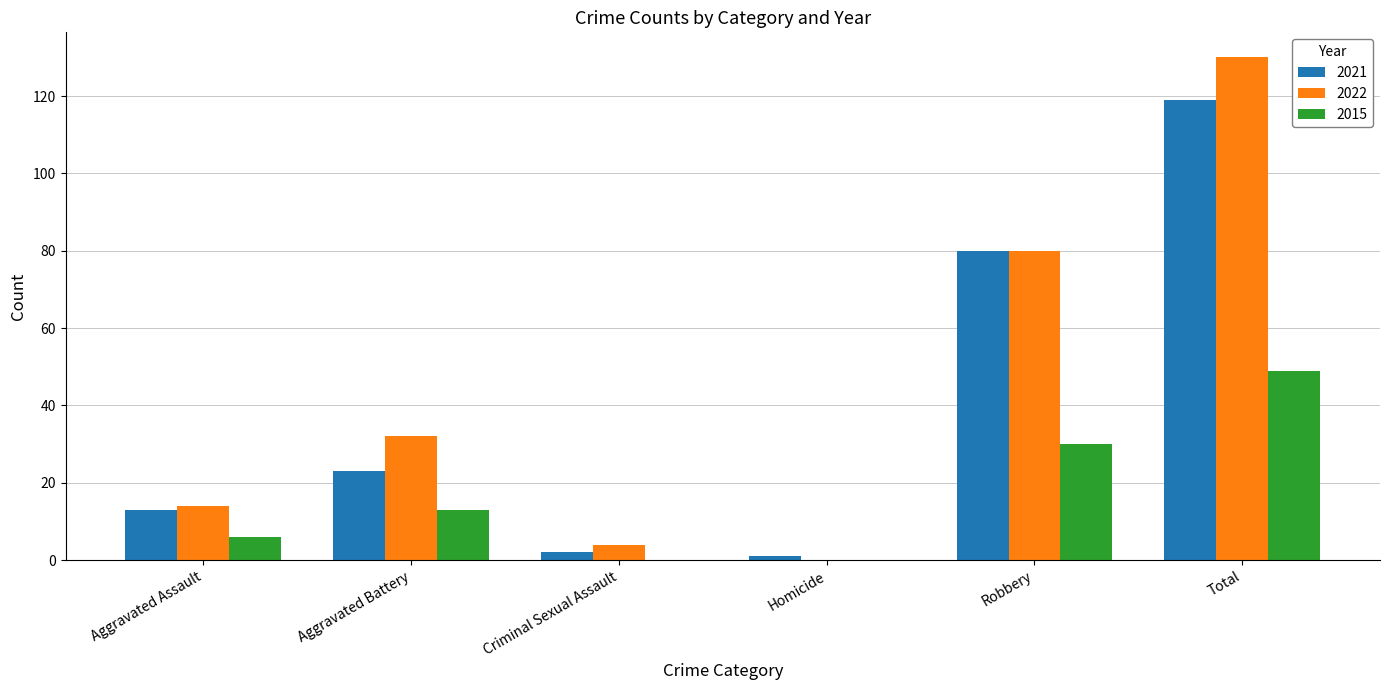

What is the approximate value of 2021 at Aggravated Assault, to the nearest 10?

10